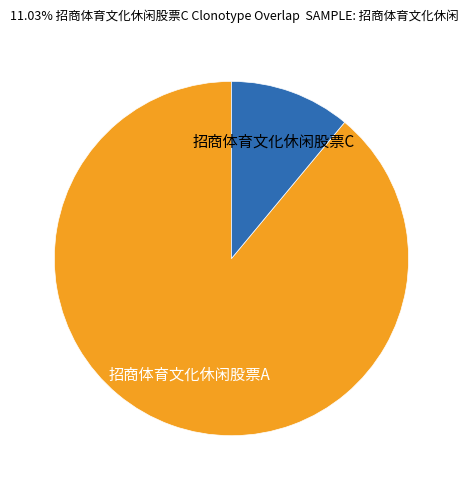

Does any single category account for the majority?

Yes